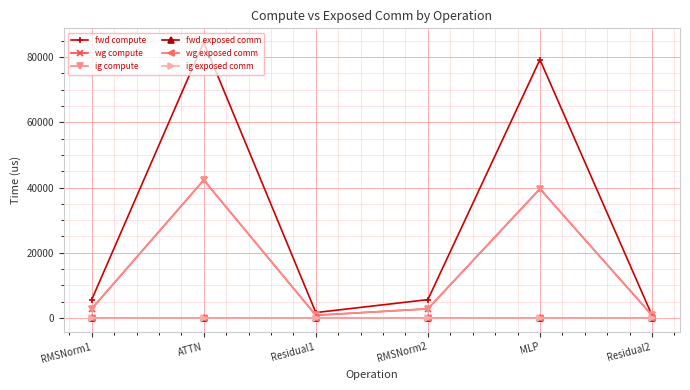

Which category has the highest value in the wg exposed comm series?

RMSNorm1